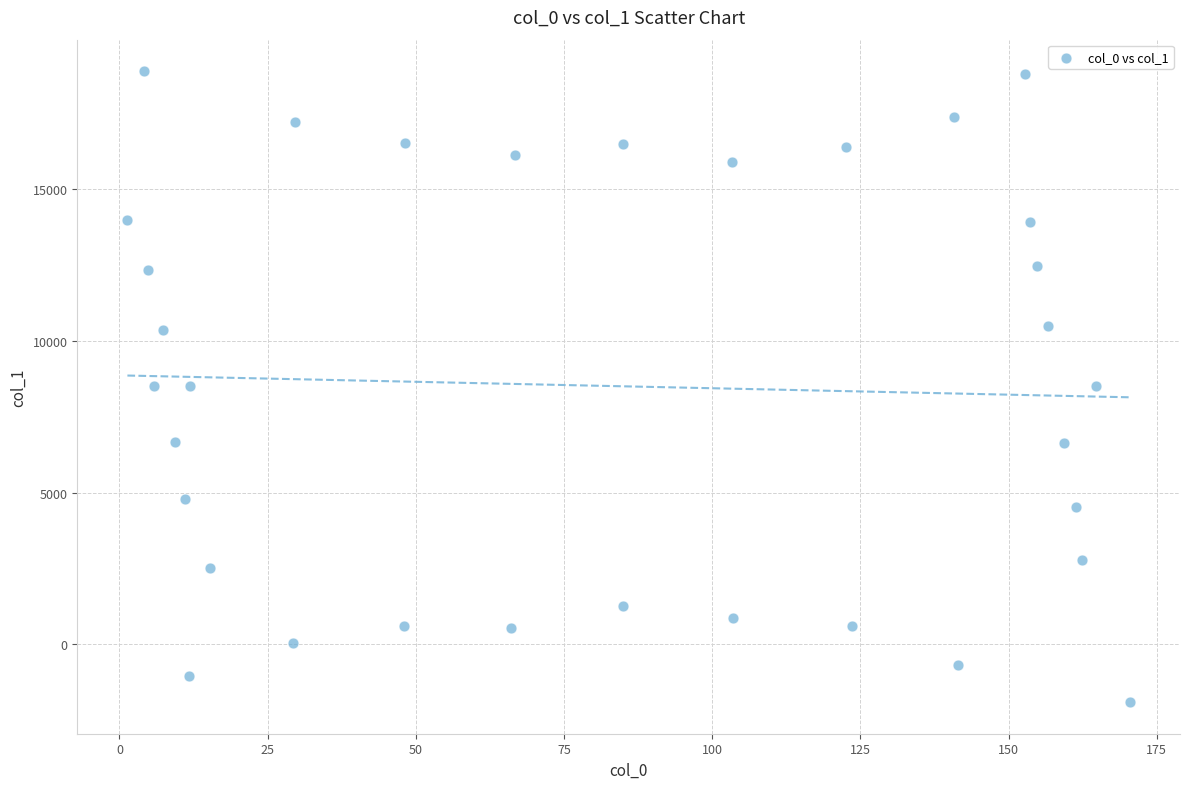

What is the range of X values (max minus min)?

169.1